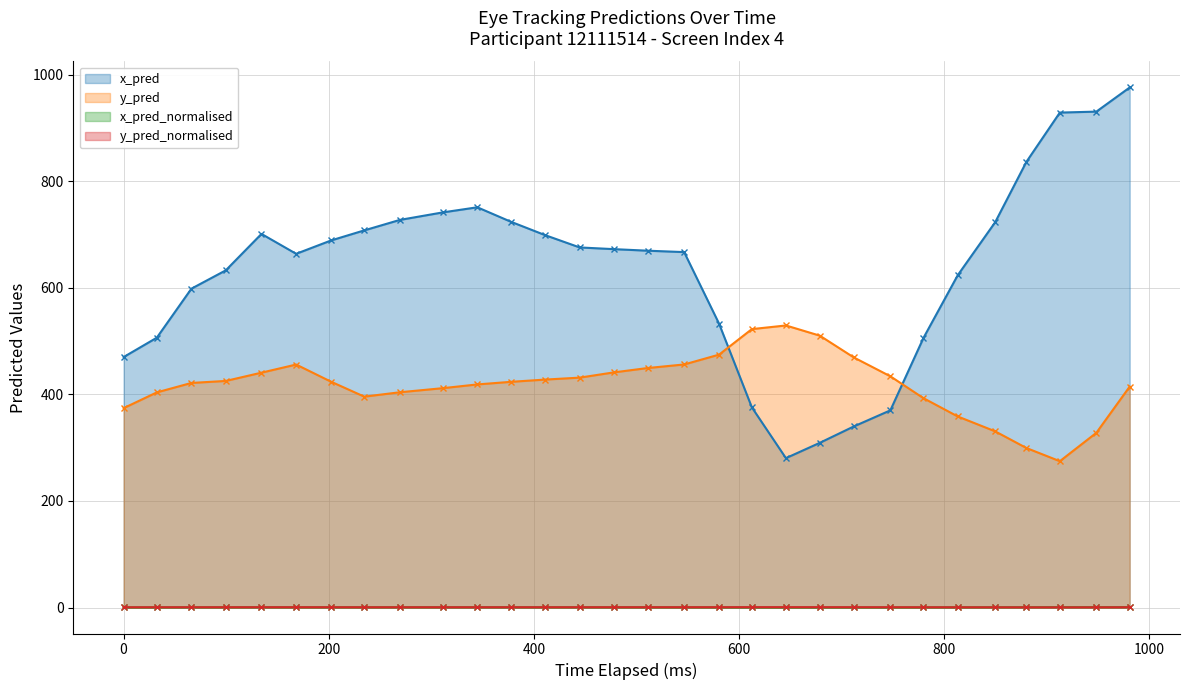

Which series has the widest spread of values?

x_pred